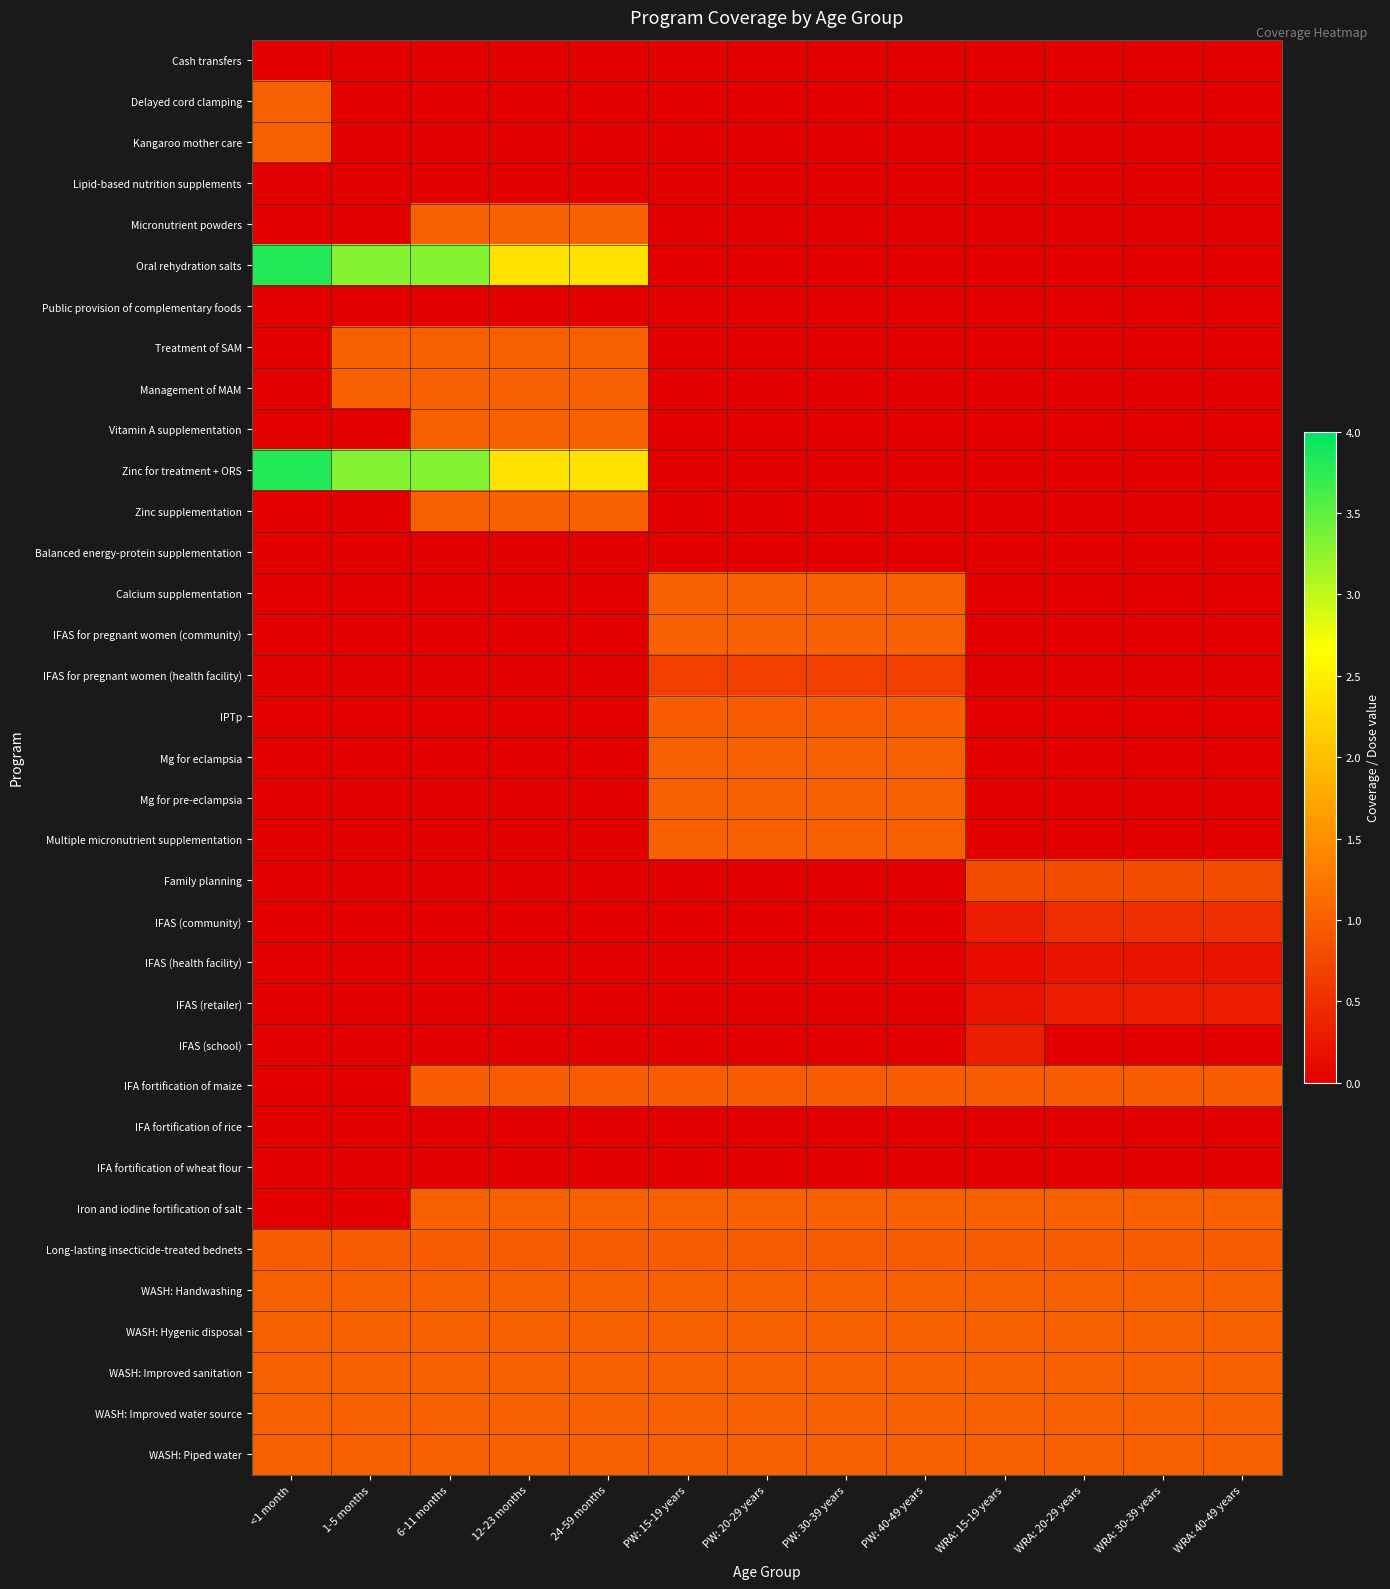

At PW: 40-49 years, list the series in order from smallest to largest.

Cash transfers, Delayed cord clamping, Kangaroo mother care, Lipid-based nutrition supplements, Micronutrient powders, Oral rehydration salts, Public provision of complementary foods, Treatment of SAM, Management of MAM, Vitamin A supplementation, Zinc for treatment + ORS, Zinc supplementation, Family planning, IFAS (community), IFAS (health facility), IFAS (retailer), IFAS (school), Balanced energy-protein supplementation, IFA fortification of rice, IFA fortification of wheat flour, IFAS for pregnant women (health facility), IPTp, Long-lasting insecticide-treated bednets, IFA fortification of maize, Calcium supplementation, IFAS for pregnant women (community), Mg for eclampsia, Mg for pre-eclampsia, Multiple micronutrient supplementation, Iron and iodine fortification of salt, WASH: Handwashing, WASH: Hygenic disposal, WASH: Improved sanitation, WASH: Improved water source, WASH: Piped water